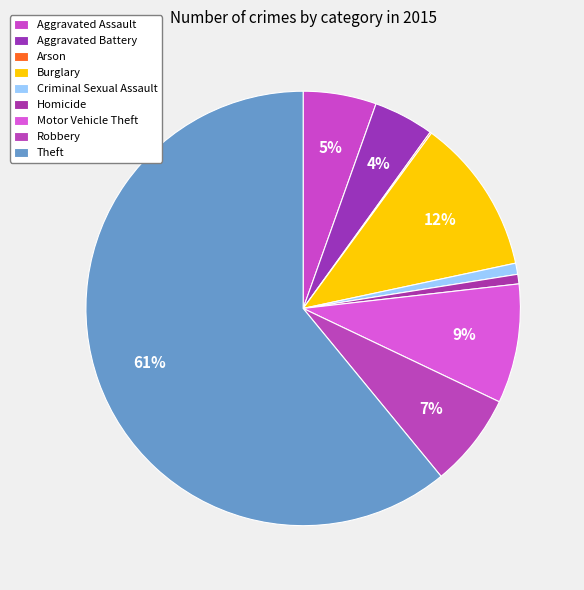

Do Aggravated Battery and Robbery together represent more than half of the pie?

No